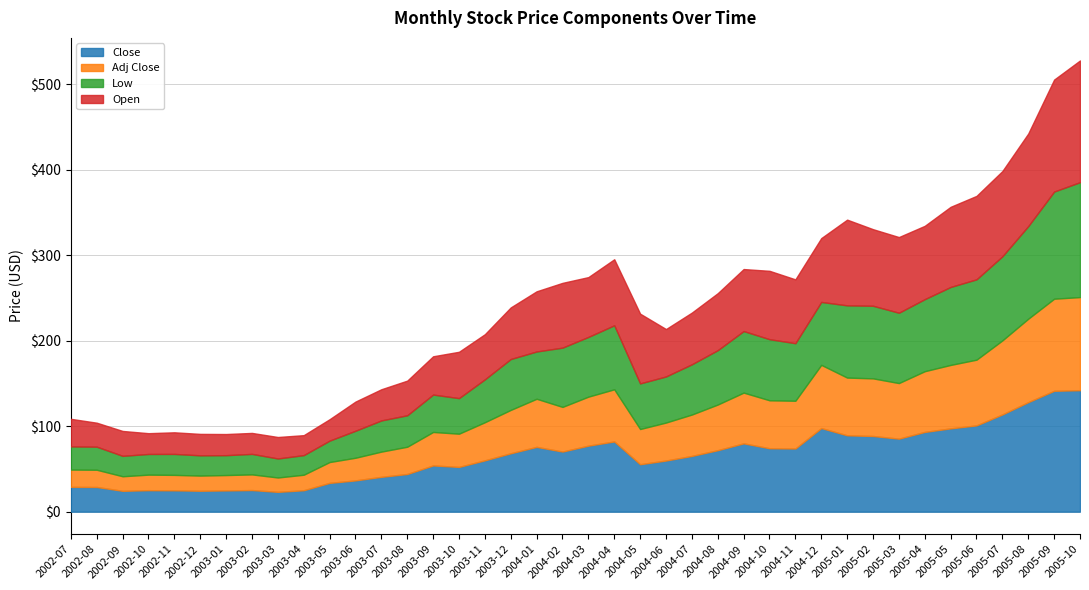

Reading left to right, transcribe all the data shown in this chart.

Close: 29.0	28.9	24.4	25.1	24.9	24.5	24.8	25.3	23.2	25.1	33.7	36.6	40.7	44.0	54.1	52.3	60.0	68.3	75.8	70.3	77.2	82.1	55.5	59.8	65.2	71.9	79.9	74.2	73.9	97.8	89.3	88.5	85.4	93.3	97.4	100.9	113.7	128.1	141.4	142.1
Adj Close: 20.2	20.1	17.0	18.2	18.1	17.7	18.0	18.3	16.8	18.1	24.4	26.5	29.5	31.9	39.1	38.9	44.6	50.7	56.3	52.2	57.3	61.0	41.2	44.4	48.4	53.4	59.3	56.1	55.9	73.9	67.5	67.4	65.0	71.0	74.2	76.9	86.6	97.6	107.7	108.9
Low: 27.1	27.0	23.9	24.2	24.5	23.7	23.2	24.0	22.2	22.9	25.1	31.6	36.5	36.8	43.7	41.6	50.1	59.5	55.3	69.3	69.9	74.9	53.3	53.9	58.8	63.6	72.0	71.5	67.3	73.6	84.5	84.9	82.3	84.3	91.2	94.0	98.4	108.3	125.3	134.4
Open: 32.3	28.1	29.1	24.3	25.3	25.1	24.7	24.5	25.1	23.4	25.1	34.1	36.5	40.5	44.8	54.2	52.8	60.4	70.4	75.8	70.0	77.2	81.6	55.5	60.5	66.7	72.5	80.0	74.7	74.7	100.3	89.6	88.5	85.8	93.8	97.6	99.7	108.3	131.0	142.4